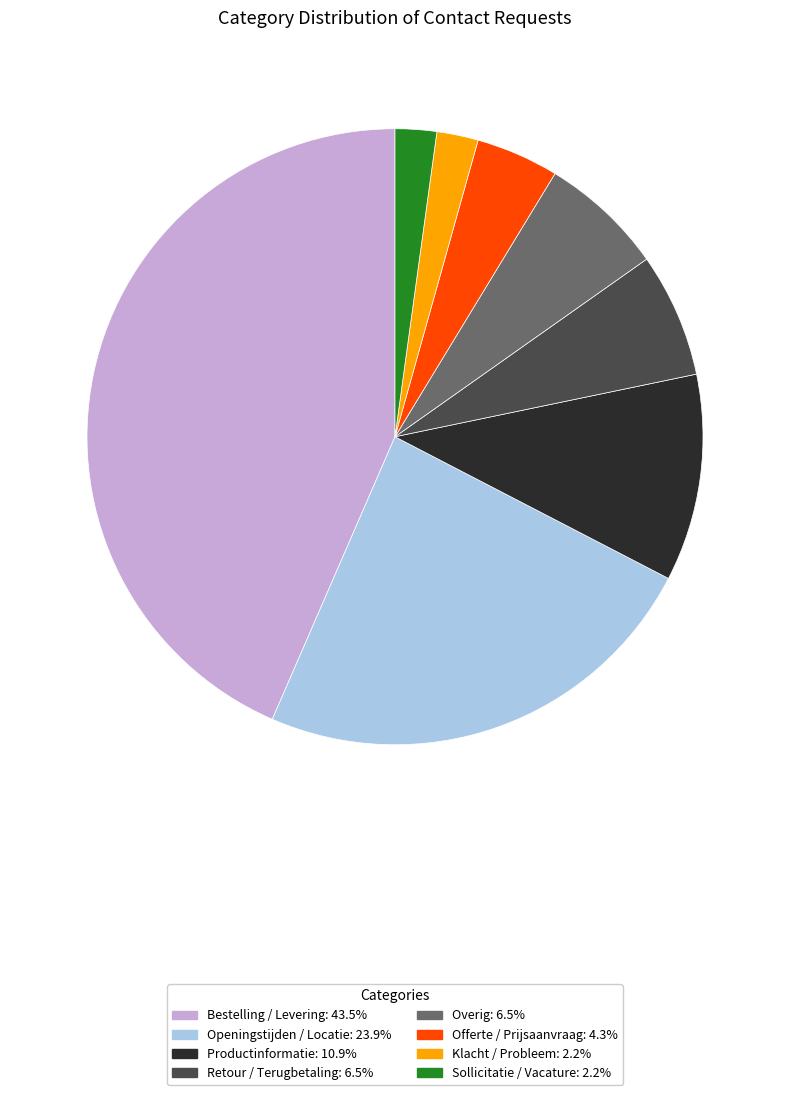

True or false: Offerte / Prijsaanvraag accounts for 4% of the total.

True